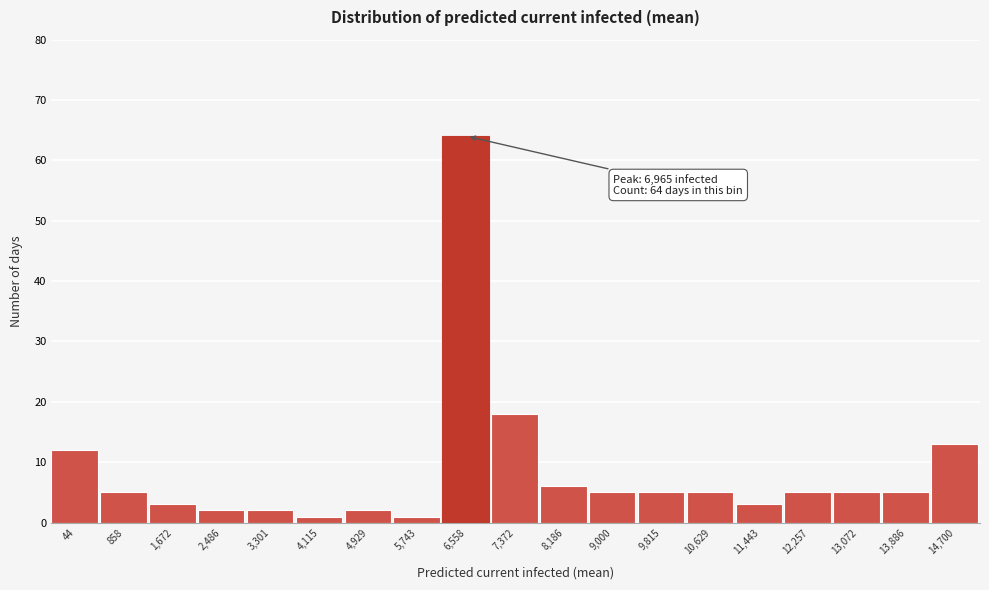

Reading right to left, transcribe all the data shown in this chart.

14,700=13	13,886=5	13,072=5	12,257=5	11,443=3	10,629=5	9,815=5	9,000=5	8,186=6	7,372=18	6,558=64	5,743=1	4,929=2	4,115=1	3,301=2	2,486=2	1,672=3	858=5	44=12